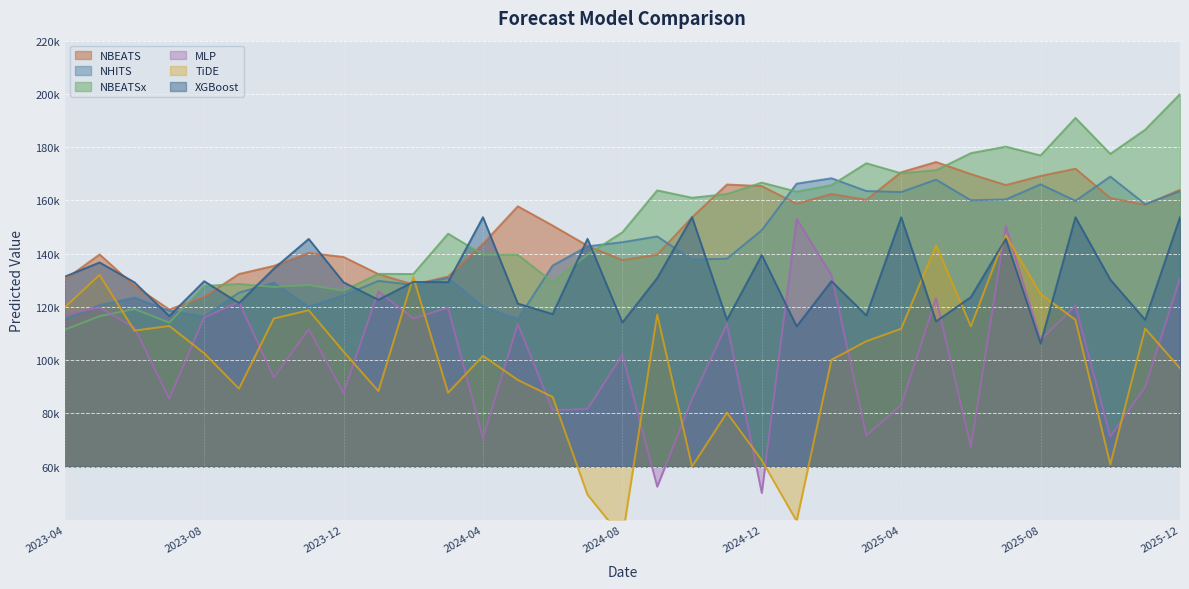

Which category has the highest value in the TiDE series?

2025-07